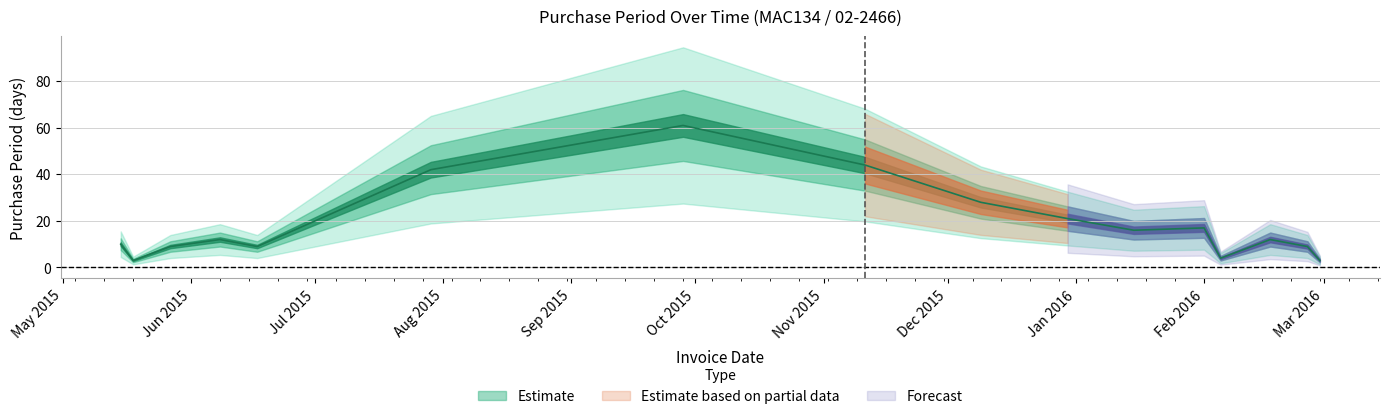

At which label does the data first exceed 12?

2015-07-29